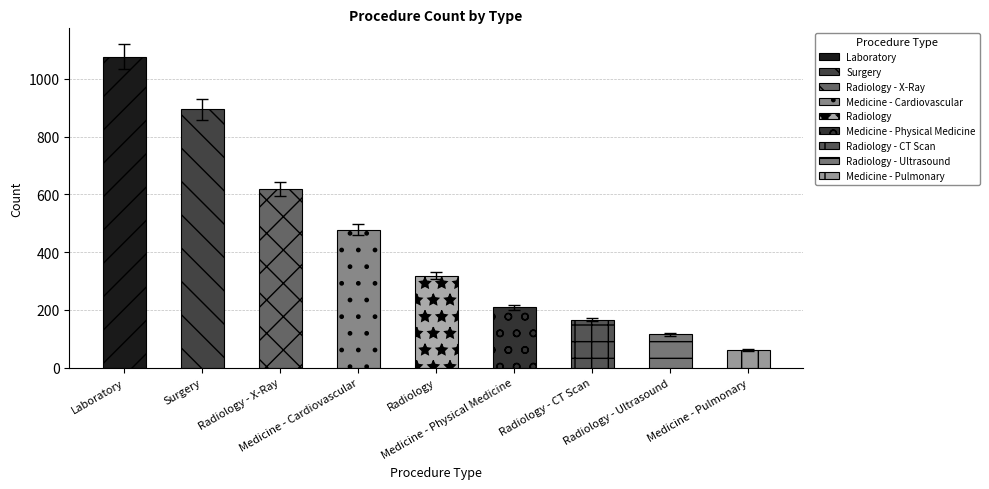

Where is the data nearest to the value 569?

Radiology - X-Ray